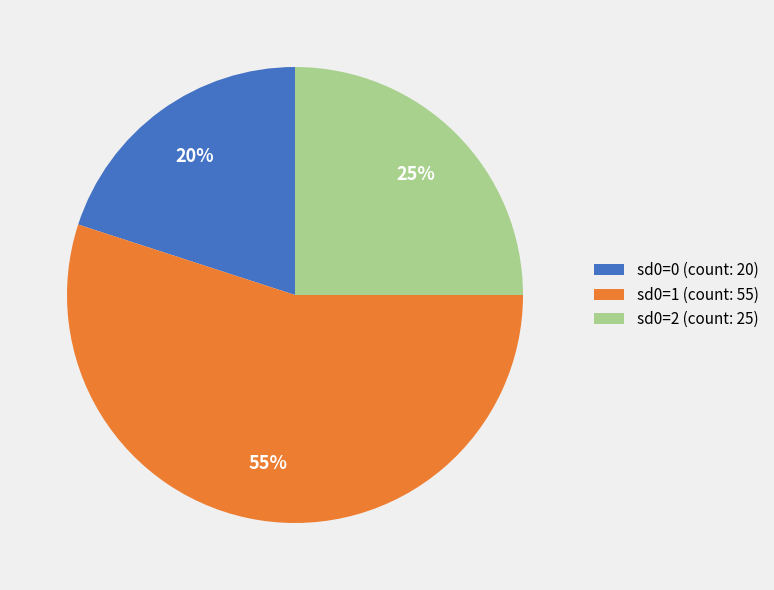

To the nearest percent, what is the difference between the largest and smallest slice percentages?

35%